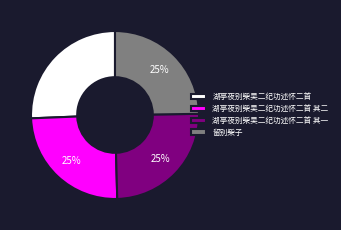

What percentage is the 留别柴子 slice, to the nearest percent?

25%